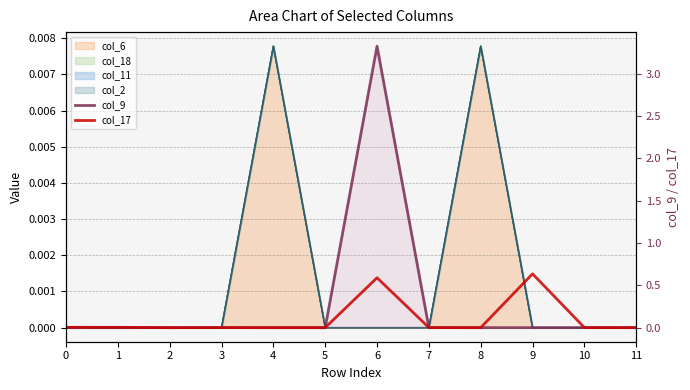

How many lines are shown in the chart?

2